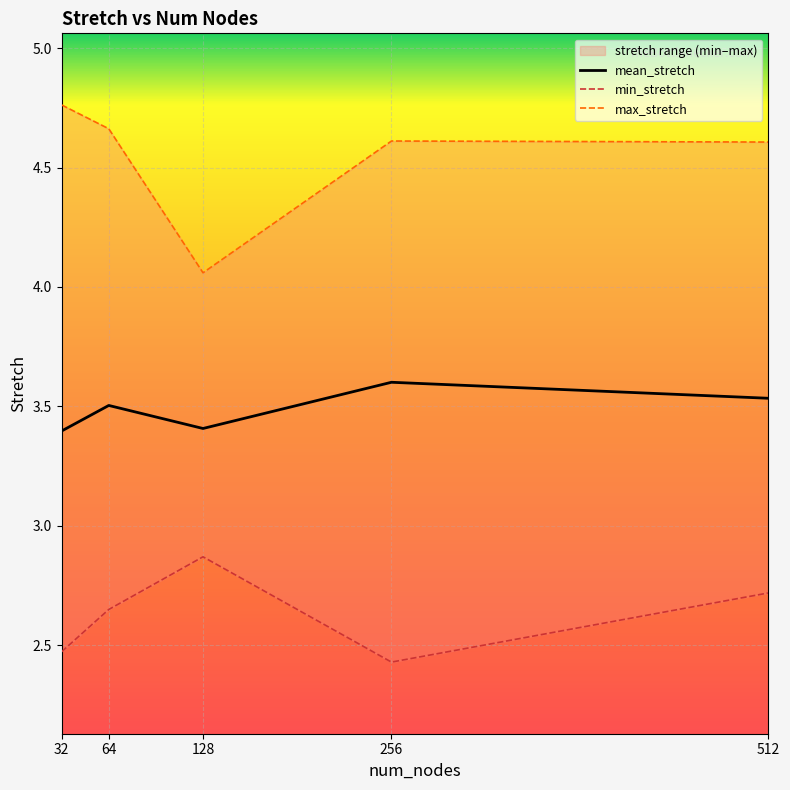

At which category is the sum across all series the highest?

512